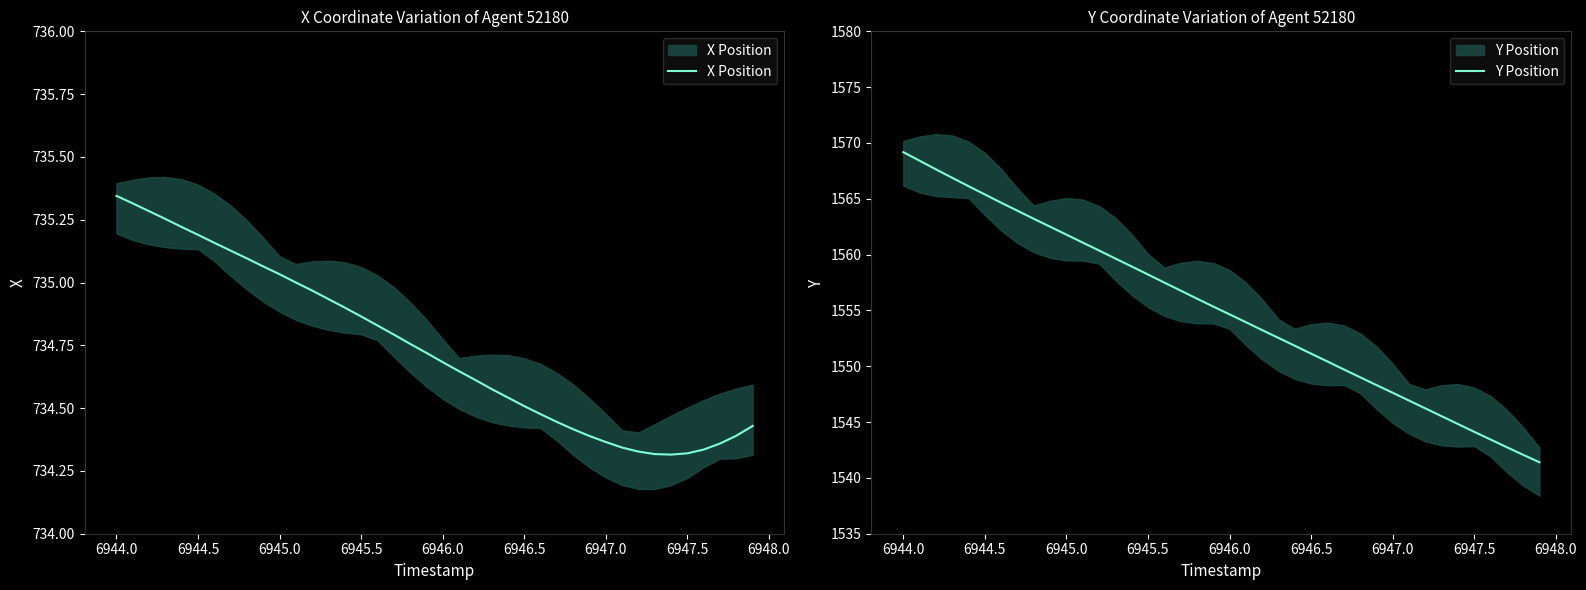

True or false: Y Position and X Position cross at least once.

False